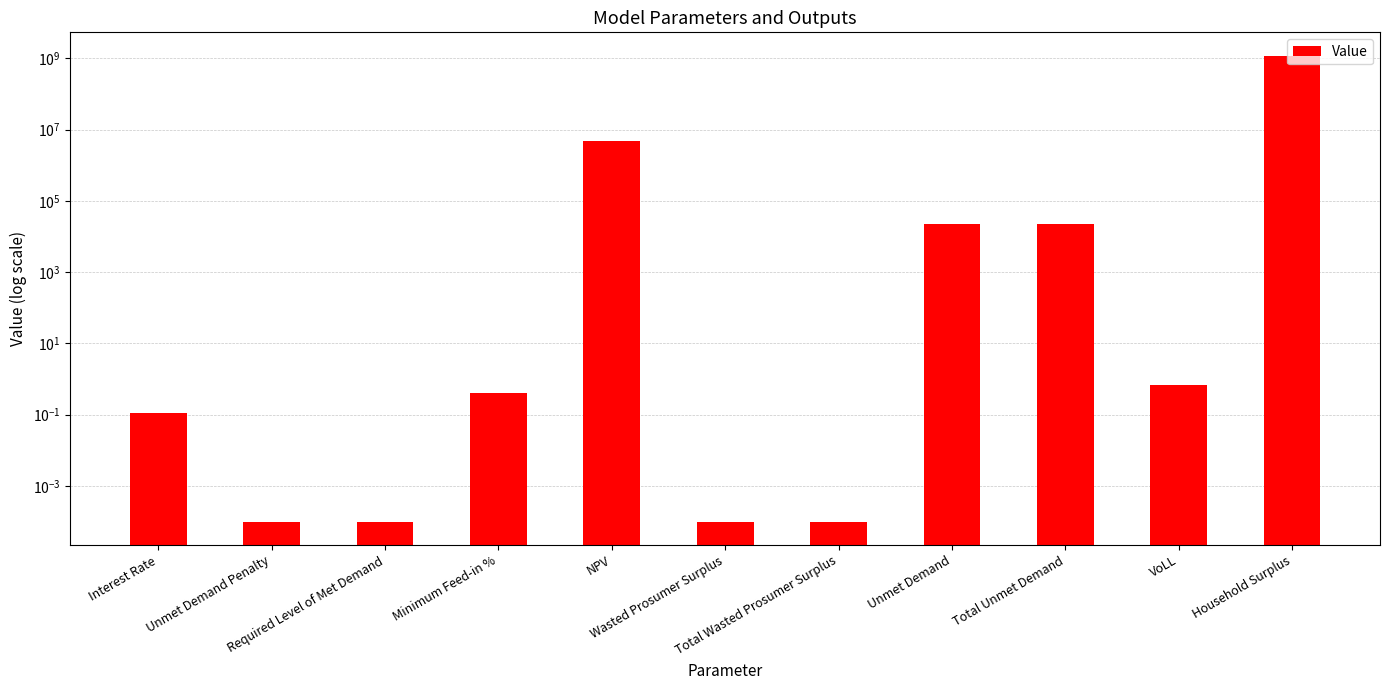

Does the chart contain any negative values?

No